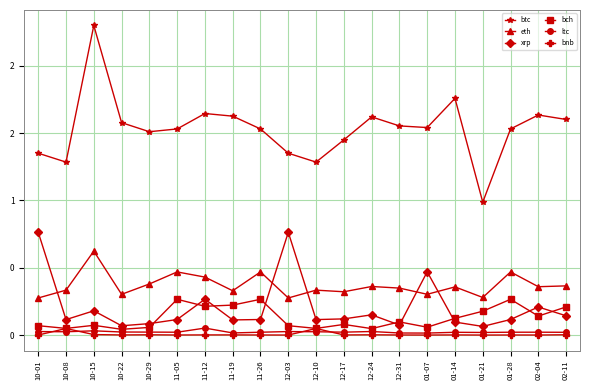

In btc, how many points are lower than both neighbors (excluding endpoints)?

5